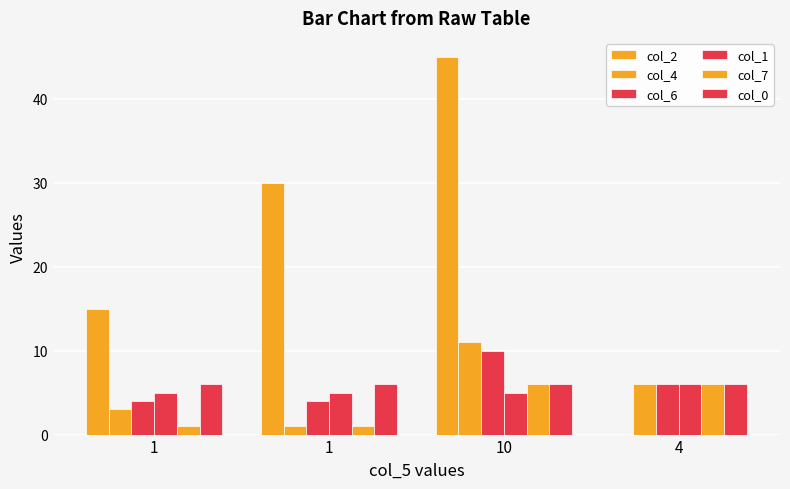

Between 10 and 1, which is larger?

10